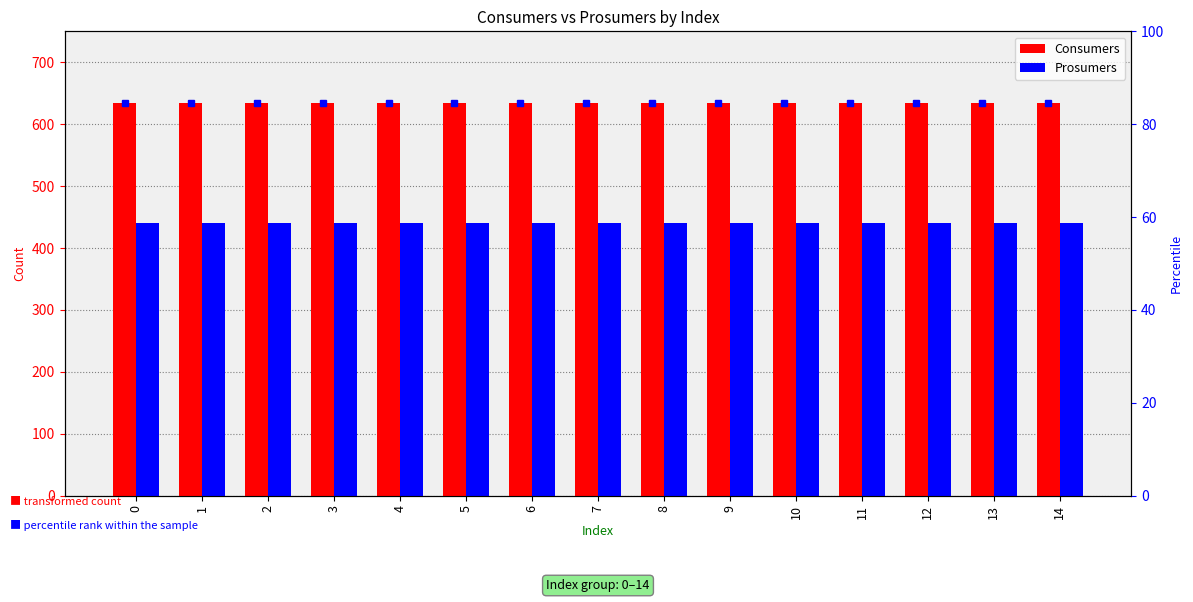

Count the number of categories in the chart.

15